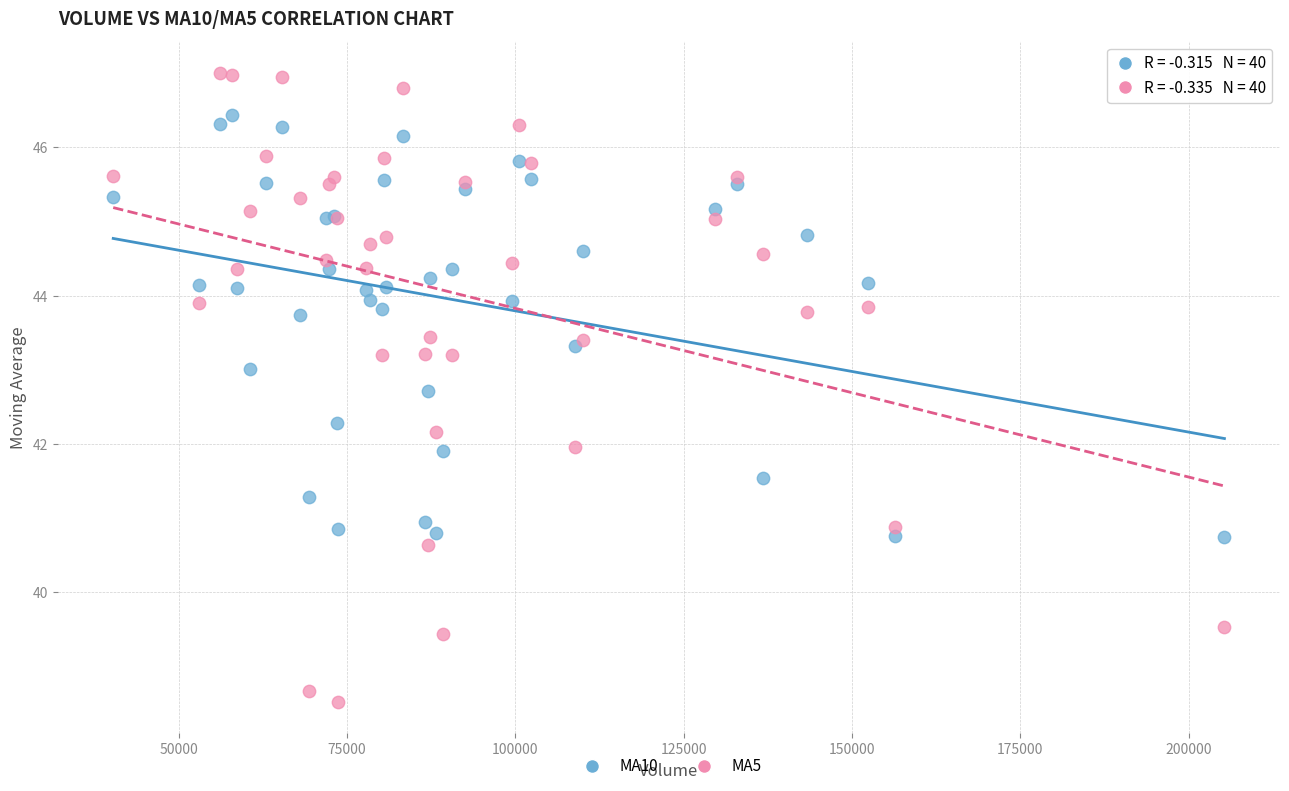

Which series reaches the maximum Y coordinate?

MA5